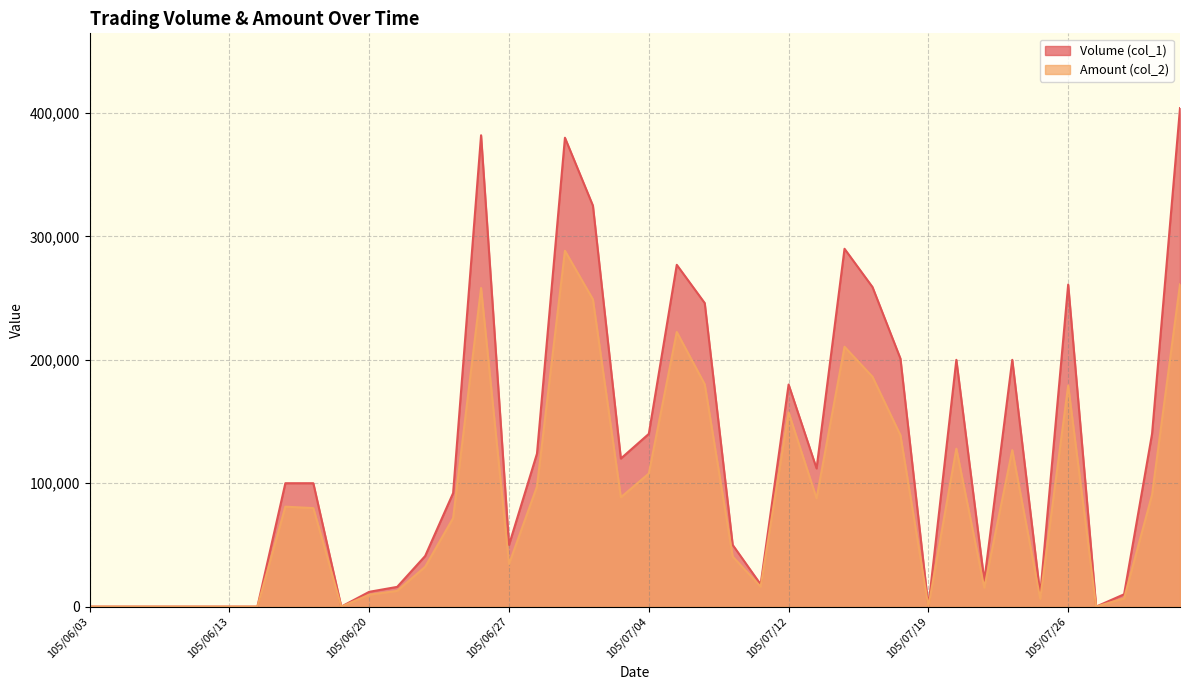

True or false: Amount (col_2) and Volume (col_1) intersect in this chart.

False